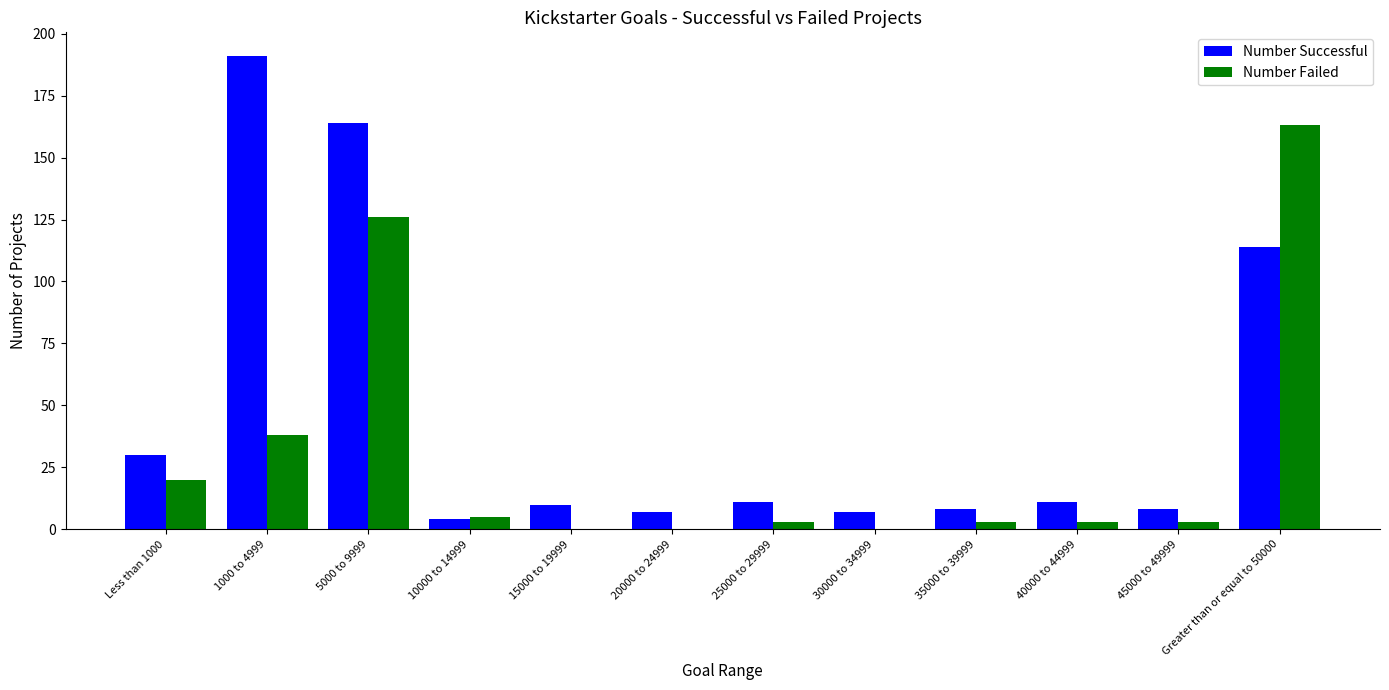

What is the average value of the Number Successful series?

47